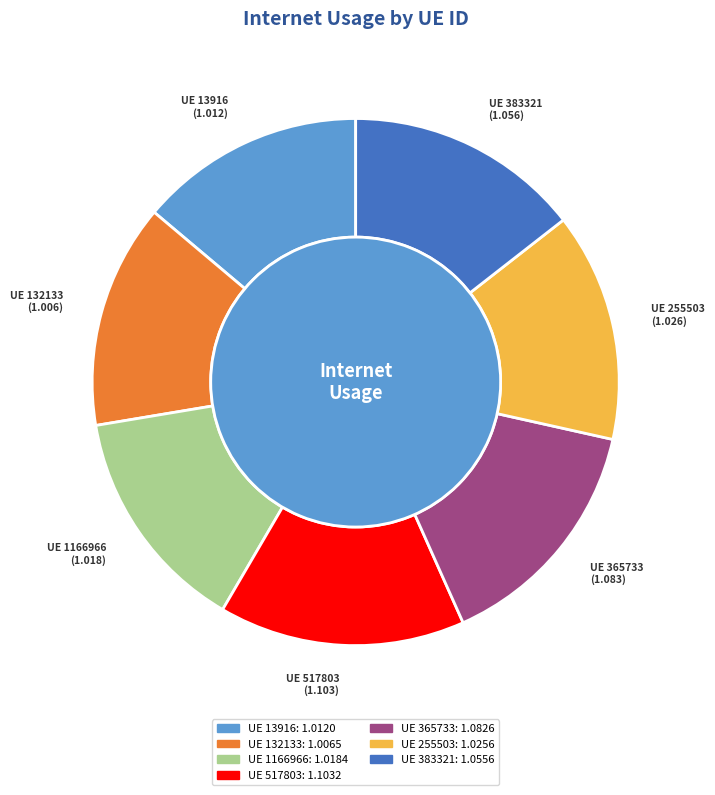

To the nearest percent, what is the difference between the 132133 and 365733 slice percentages?

1%